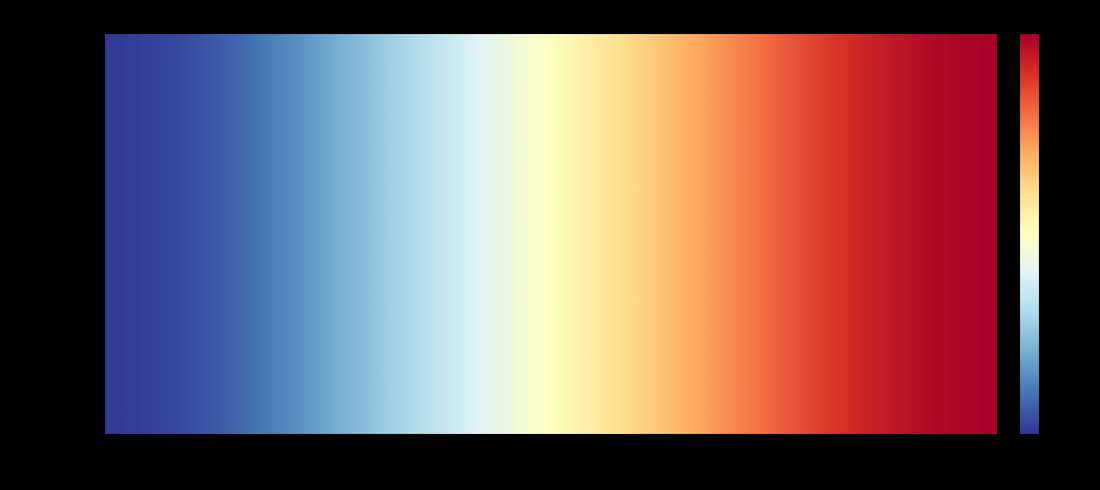

Between 4 and 1, which is larger?

4